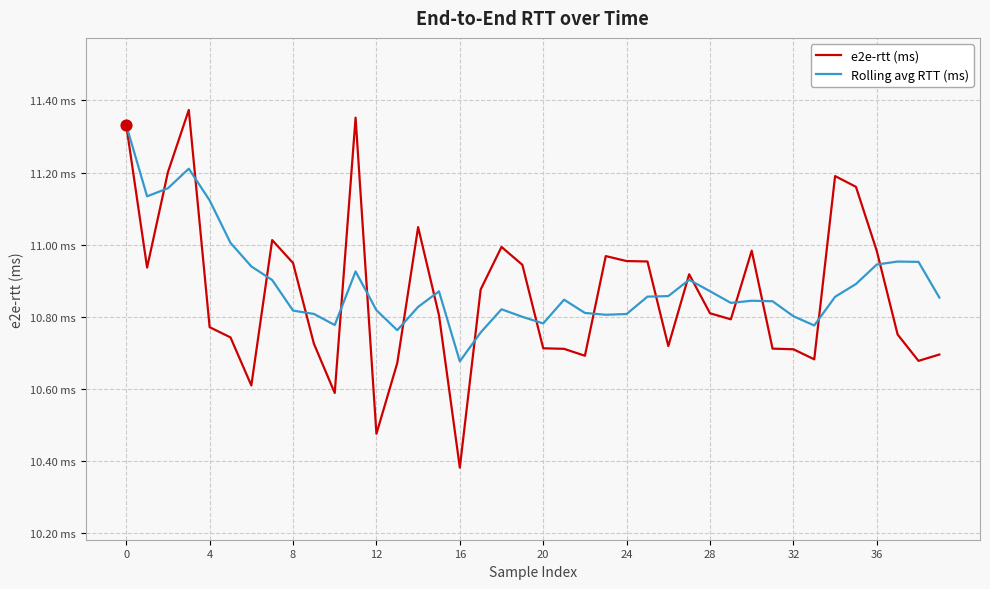

What are all the series names shown in the legend?

e2e-rtt (ms), Rolling avg RTT (ms)